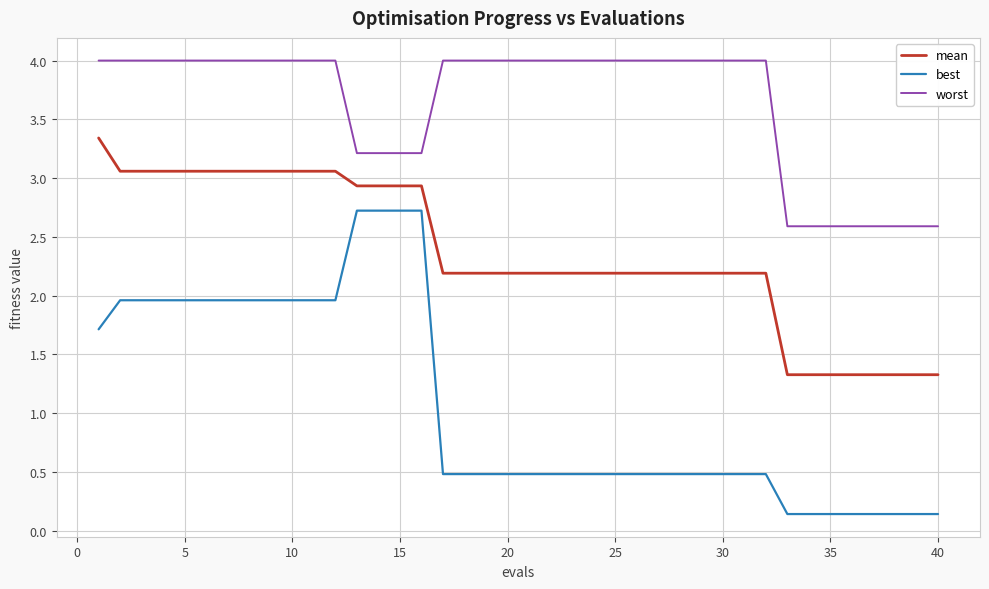

Reading left to right, transcribe all the data shown in this chart.

mean: 3.3	3.1	3.1	3.1	3.1	3.1	3.1	3.1	3.1	3.1	3.1	3.1	2.9	2.9	2.9	2.9	2.2	2.2	2.2	2.2	2.2	2.2	2.2	2.2	2.2	2.2	2.2	2.2	2.2	2.2	2.2	2.2	1.3	1.3	1.3	1.3	1.3	1.3	1.3	1.3
best: 1.7	2.0	2.0	2.0	2.0	2.0	2.0	2.0	2.0	2.0	2.0	2.0	2.7	2.7	2.7	2.7	0.5	0.5	0.5	0.5	0.5	0.5	0.5	0.5	0.5	0.5	0.5	0.5	0.5	0.5	0.5	0.5	0.1	0.1	0.1	0.1	0.1	0.1	0.1	0.1
worst: 4.0	4.0	4.0	4.0	4.0	4.0	4.0	4.0	4.0	4.0	4.0	4.0	3.2	3.2	3.2	3.2	4.0	4.0	4.0	4.0	4.0	4.0	4.0	4.0	4.0	4.0	4.0	4.0	4.0	4.0	4.0	4.0	2.6	2.6	2.6	2.6	2.6	2.6	2.6	2.6